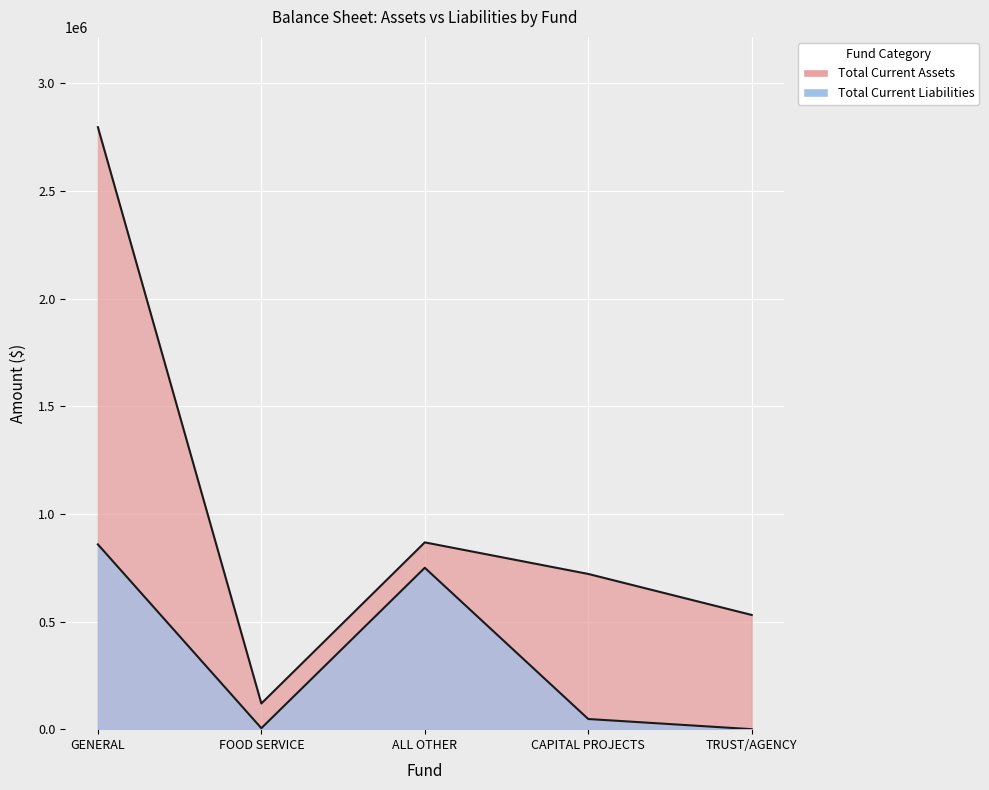

What is the value of the Total Current Liabilities point at the 4th from the left?

47222